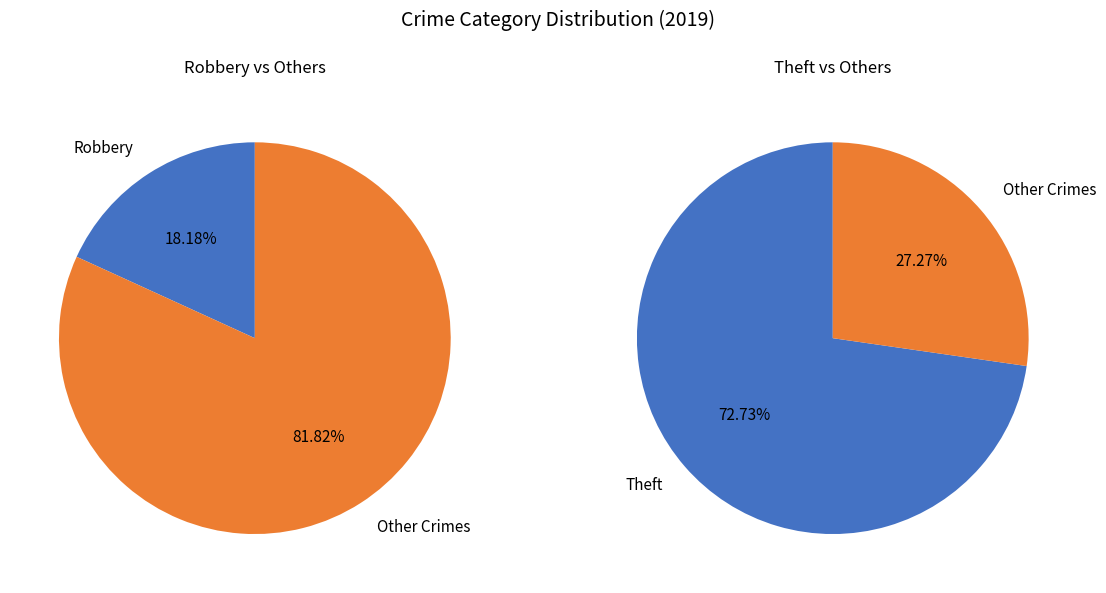

Is it true that Theft is 73% of the pie?

True